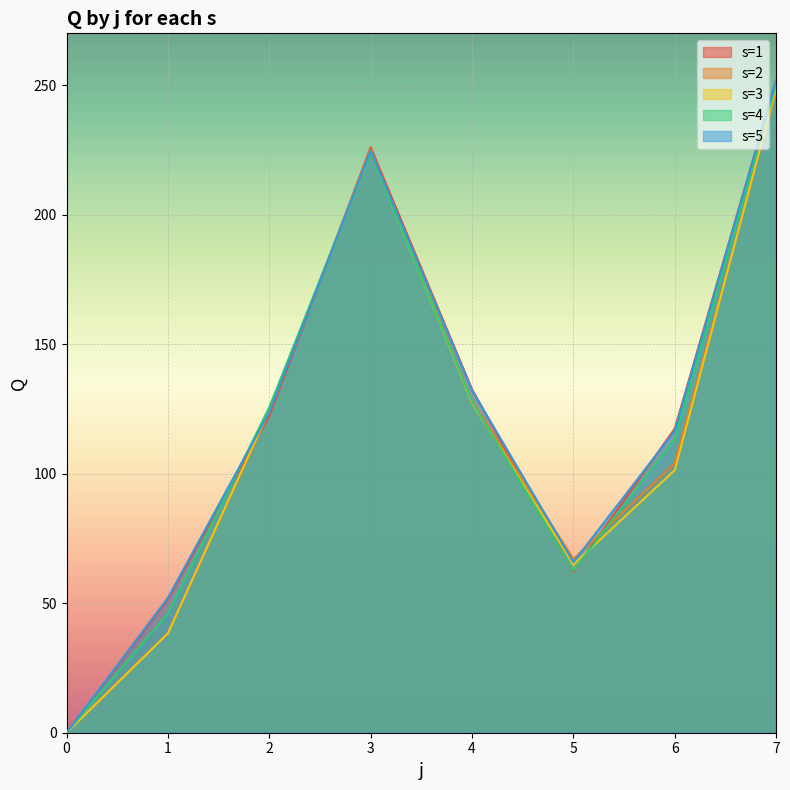

What is the sum of all s=5 values?

967.1